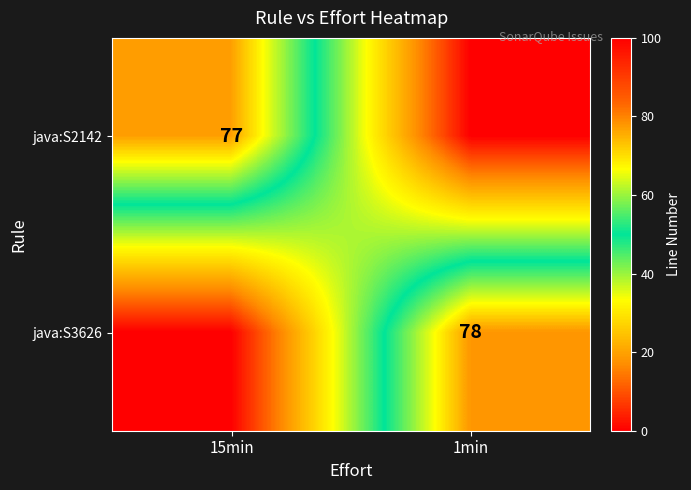

Is the value of java:S2142 at 15min greater than the value of java:S3626 at 1min?

No